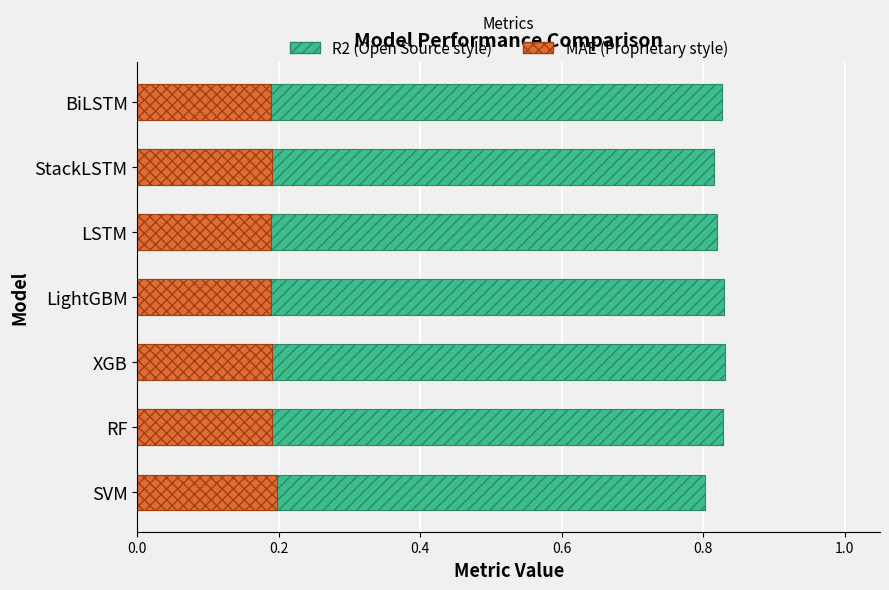

Are the bars horizontal?

Yes